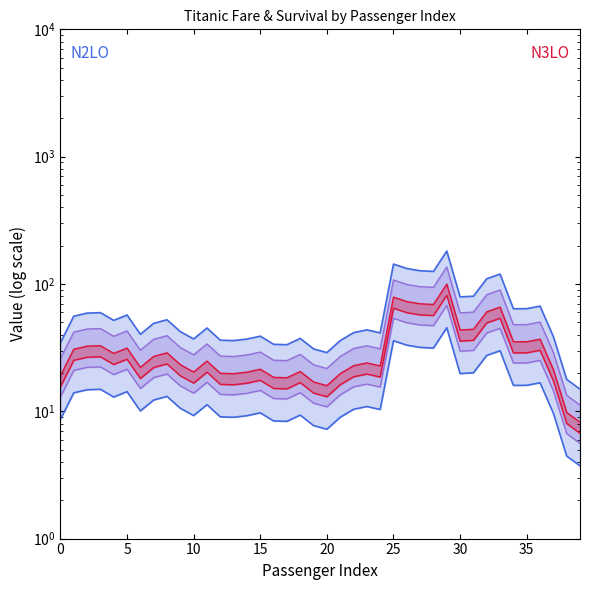

At how many categories does at least one series exceed 133?

2